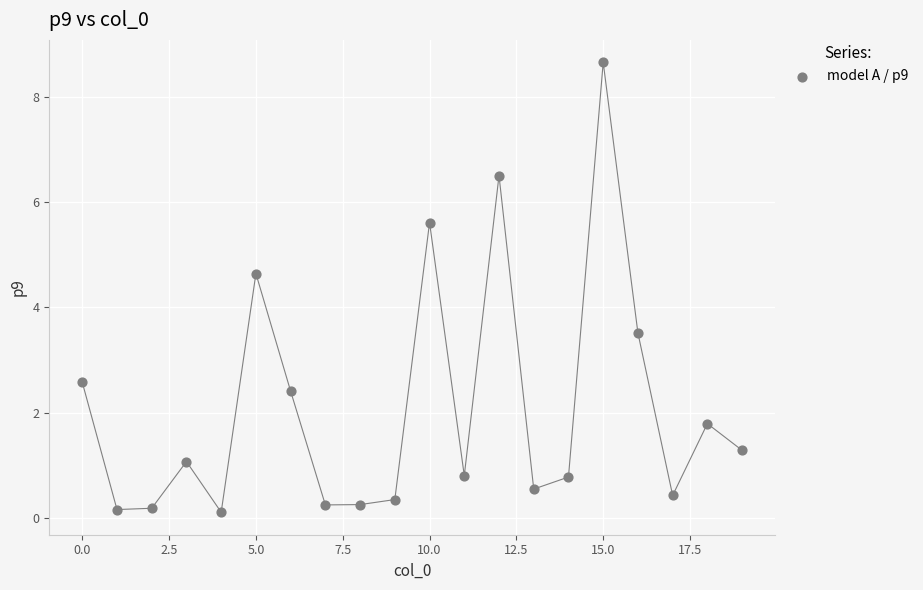

What Y value in the scatter plot is closest to 4?

3.5